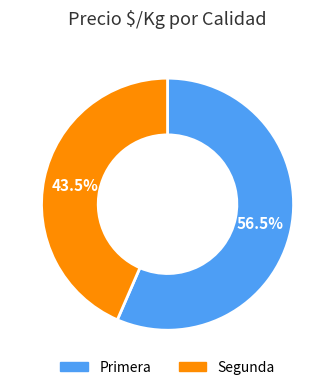

Which category has the biggest portion of the pie?

Primera